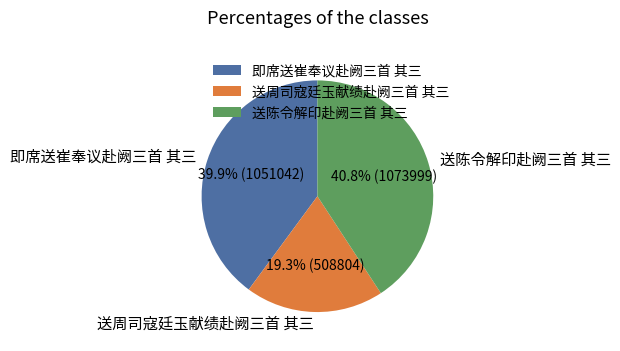

What is the largest slice in the pie chart?

送陈令解印赴阙三首 其三